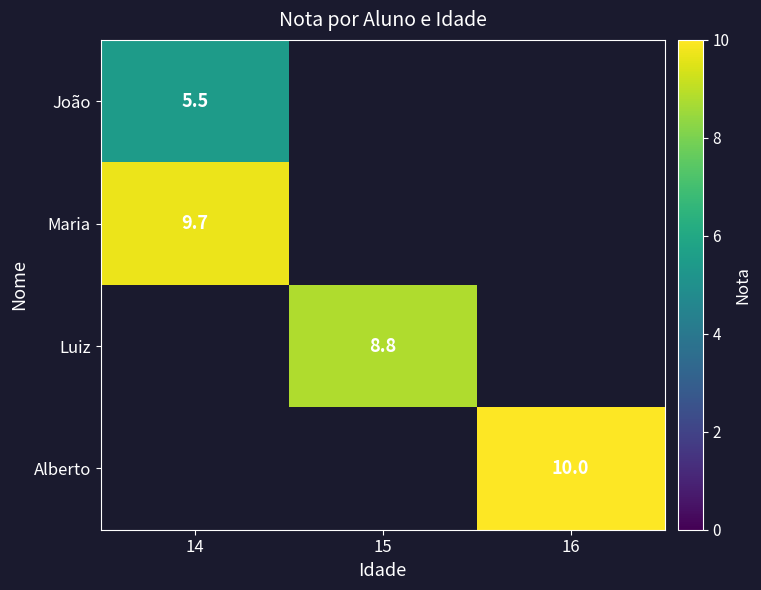

The value of Maria at 14 is 9.7. True or false?

True